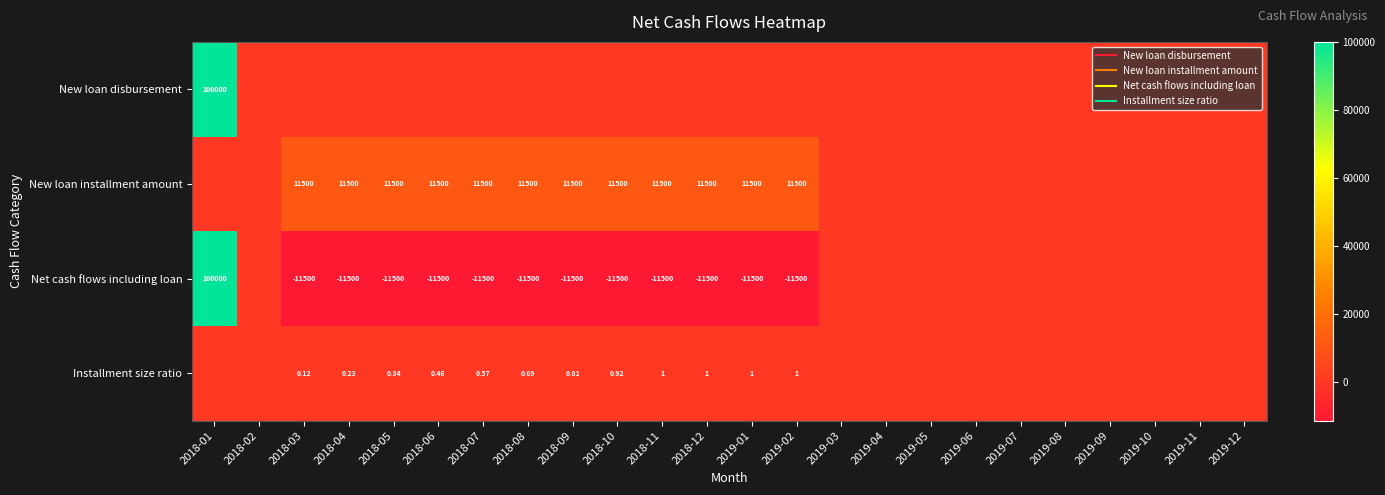

At 2019-02, list the series in order from largest to smallest.

New loan installment amount, Installment size ratio, New loan disbursement, Net cash flows including loan